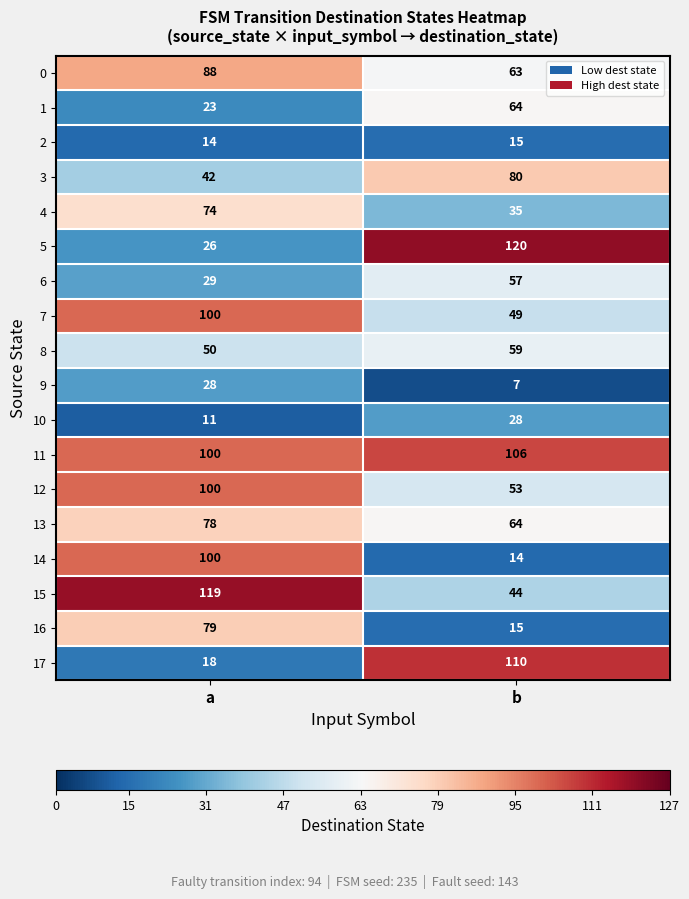

What is the spread (max minus min) of values at a?

108